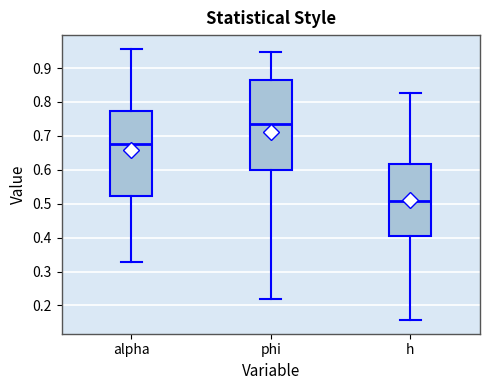

Reading left to right, transcribe this box plot: for each box, give where its median line is, the range the box spans, and where its two whiskers end, as read against the y-axis. The values are not printed on the chart, so give them approximately, as read against the axis.

alpha: median 0.68, box 0.52 to 0.77, whiskers 0.33 to 0.96
phi: median 0.73, box 0.60 to 0.86, whiskers 0.22 to 0.95
h: median 0.51, box 0.40 to 0.62, whiskers 0.16 to 0.83